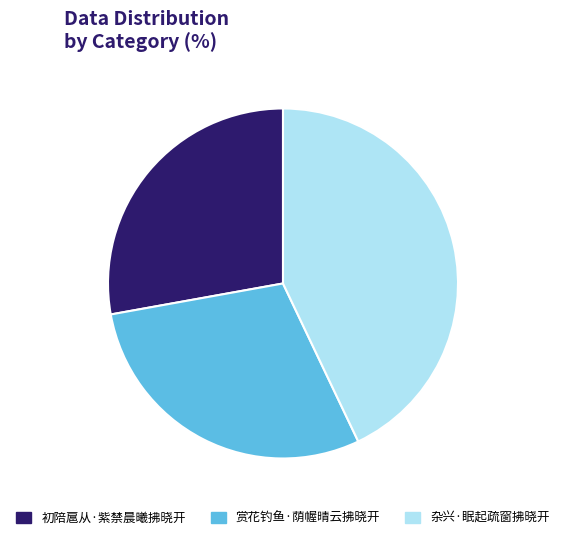

Is the sum of 赏花钓鱼·荫幄晴云拂晓开 and 初陪扈从·紫禁晨曦拂晓开 greater than half?

Yes